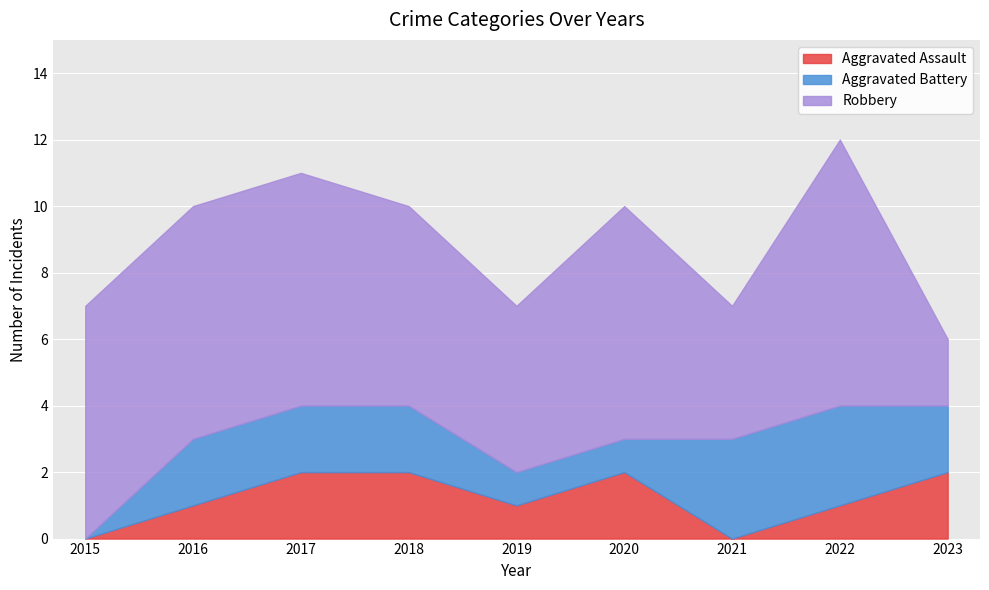

Which series has the widest spread of values?

Robbery